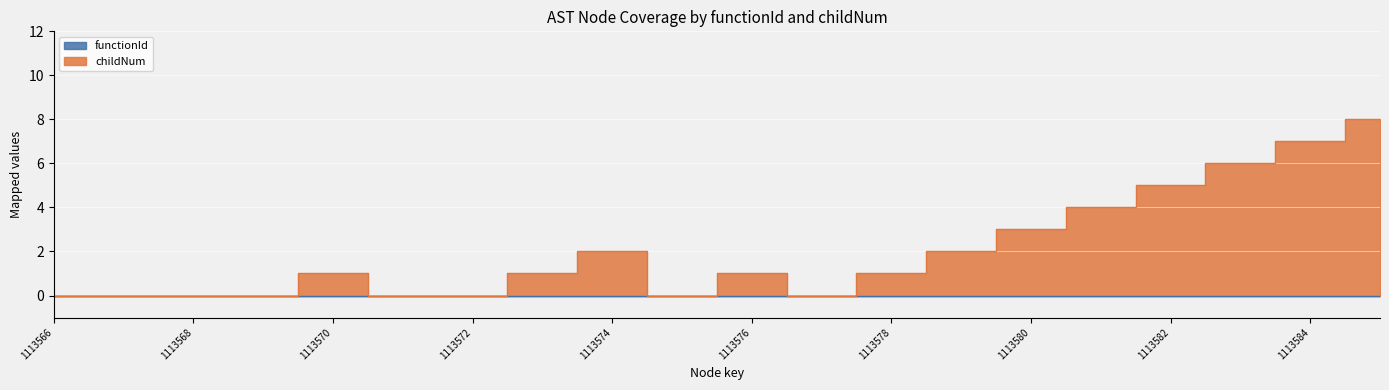

Where is the data nearest to the value 4?

1113581